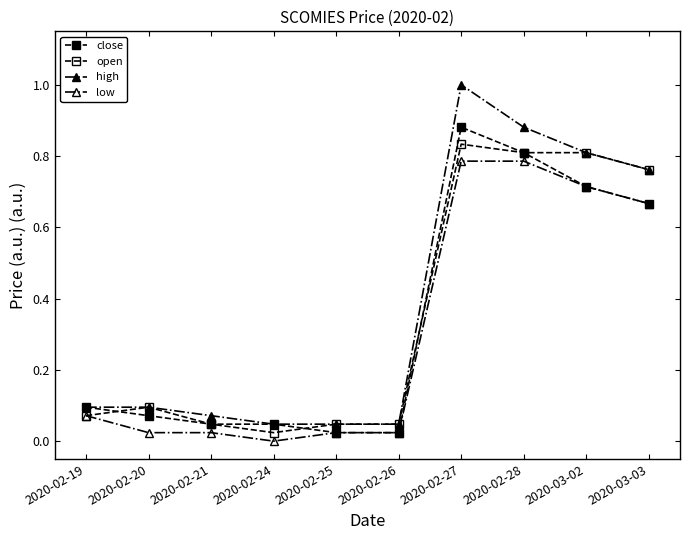

Is this an area chart (filled region under the line)?

No